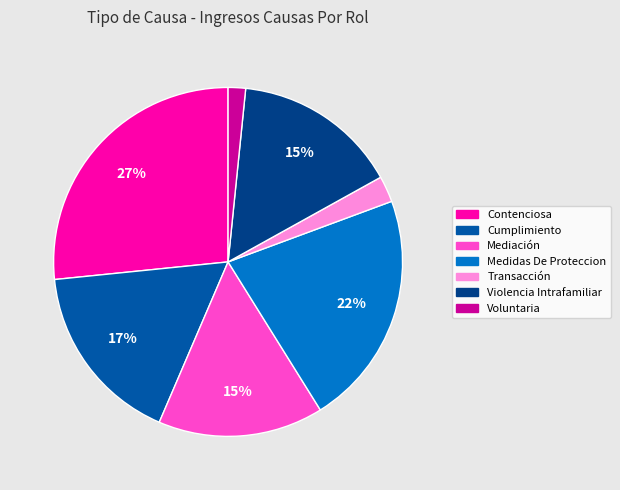

Do Contenciosa and Medidas De Proteccion together represent more than half of the pie?

No